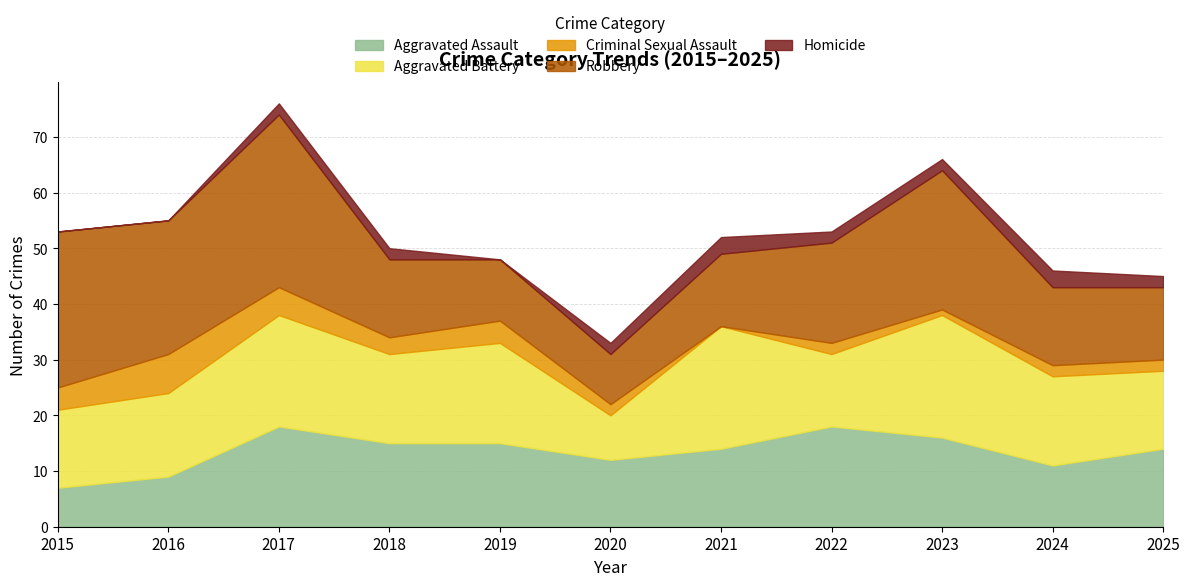

What are all the series names shown in the legend?

Aggravated Assault, Aggravated Battery, Criminal Sexual Assault, Robbery, Homicide